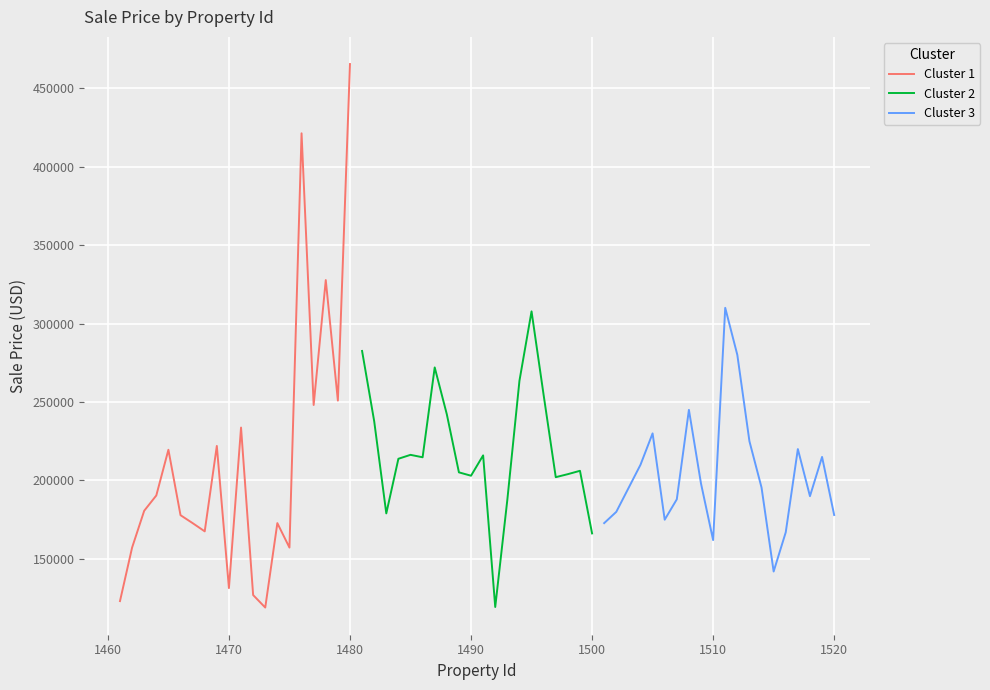

What is the highest value of the Cluster 1 series?

465299.7